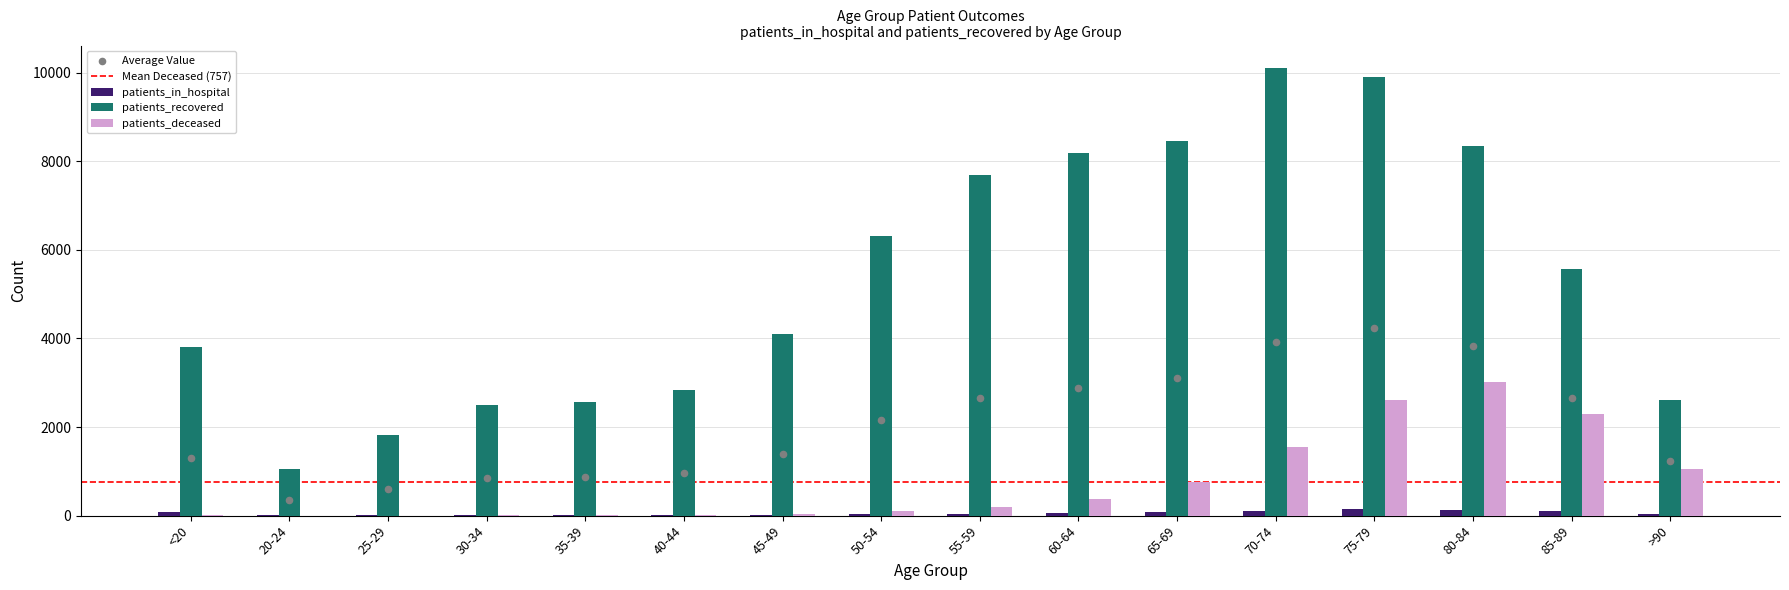

What are all the series names shown in the legend?

patients_in_hospital, patients_recovered, patients_deceased